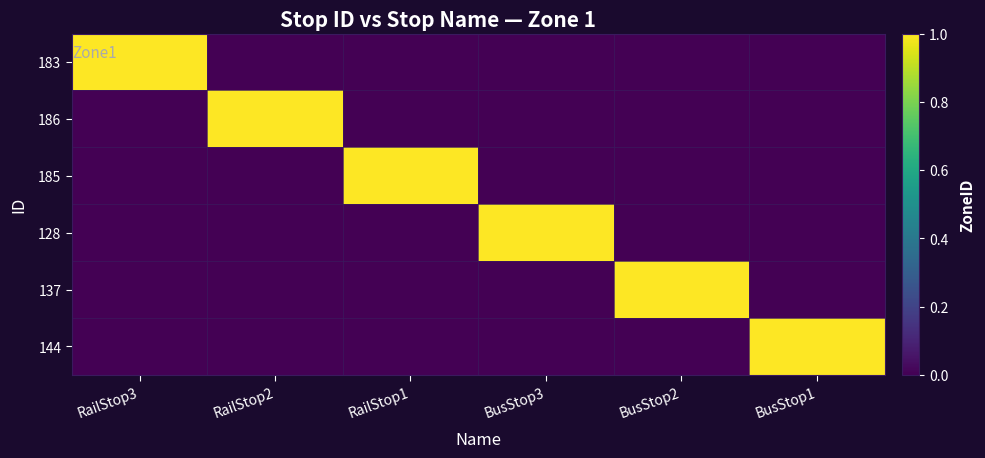

What is the total value across all series at BusStop3?

1